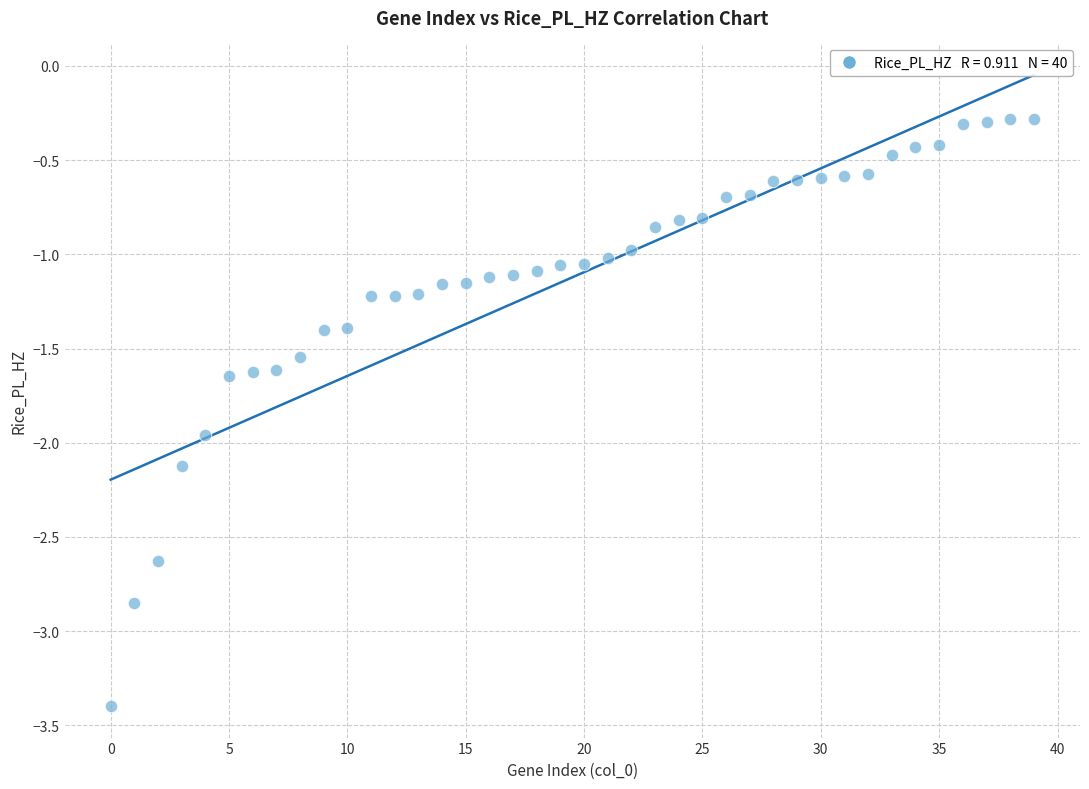

What is the range of Y values (max minus min)?

3.1